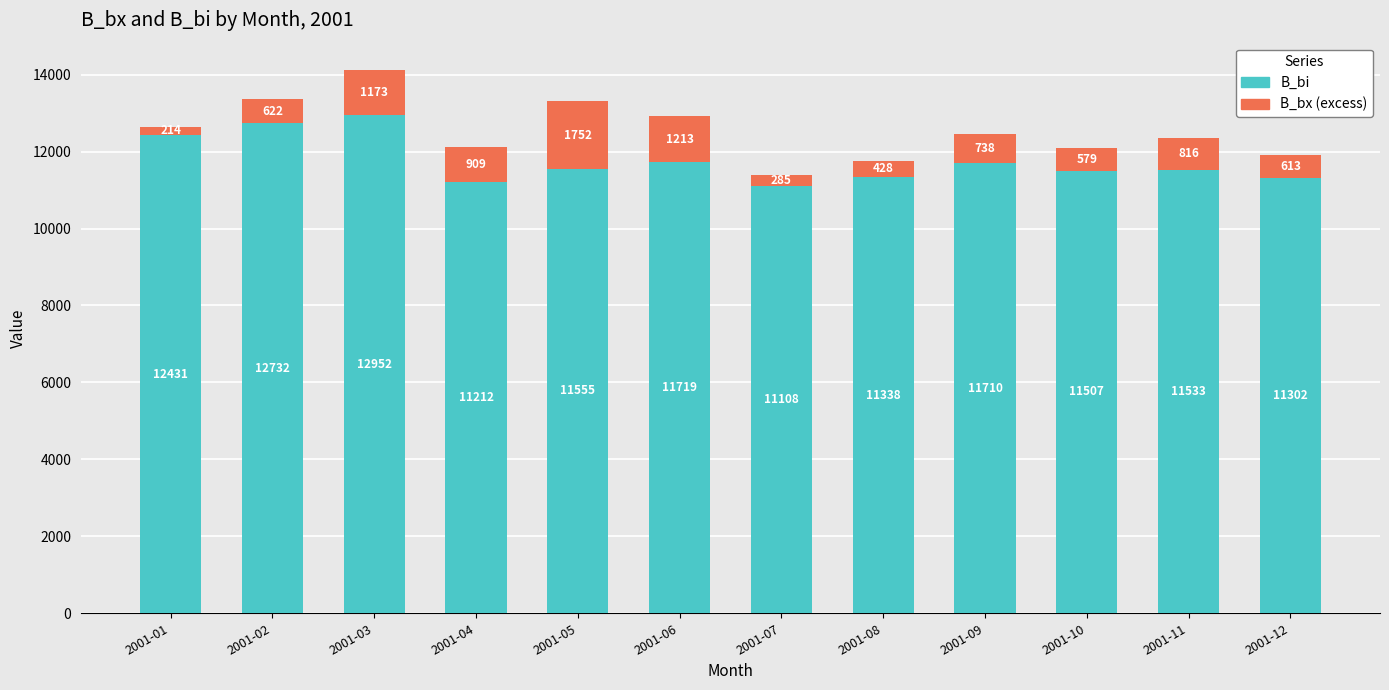

At which label is B_bi closest to 12029?

2001-06